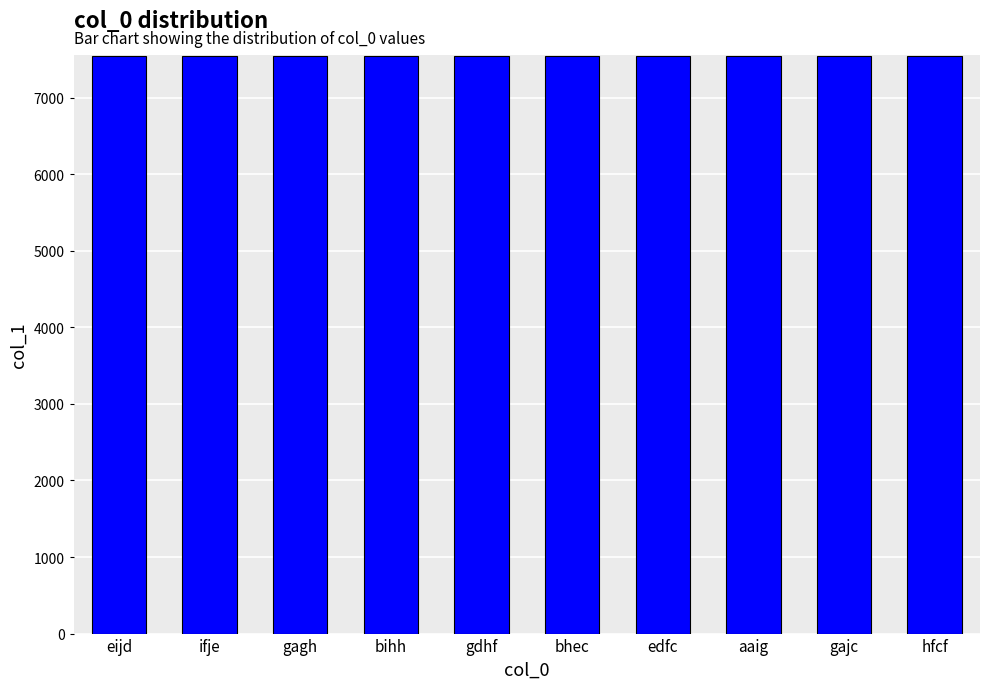

What is the maximum value shown in the chart?

7549